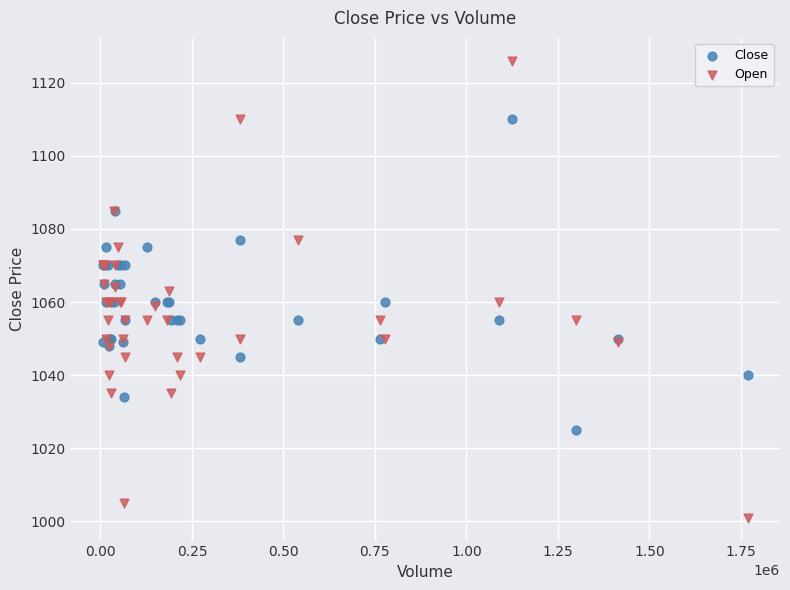

Which series reaches the maximum Y coordinate?

Open